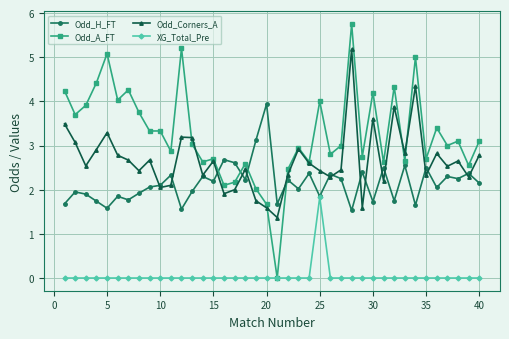

True or false: Odd_H_FT has more than 2 points higher than both neighbors.

True